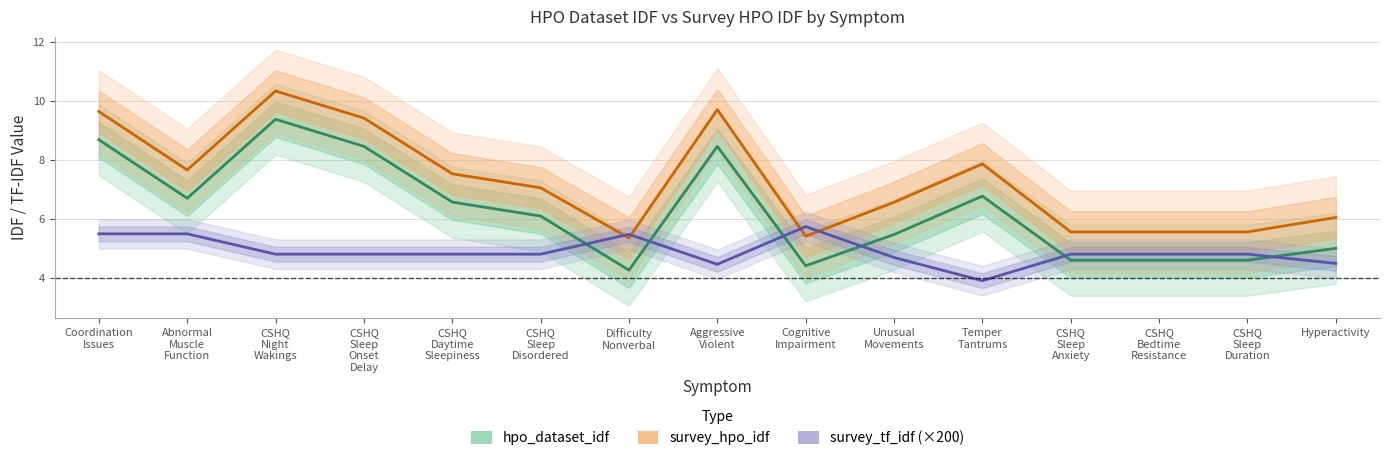

True or false: hpo_dataset_idf has a value of 7.1 at Hyperactivity.

False